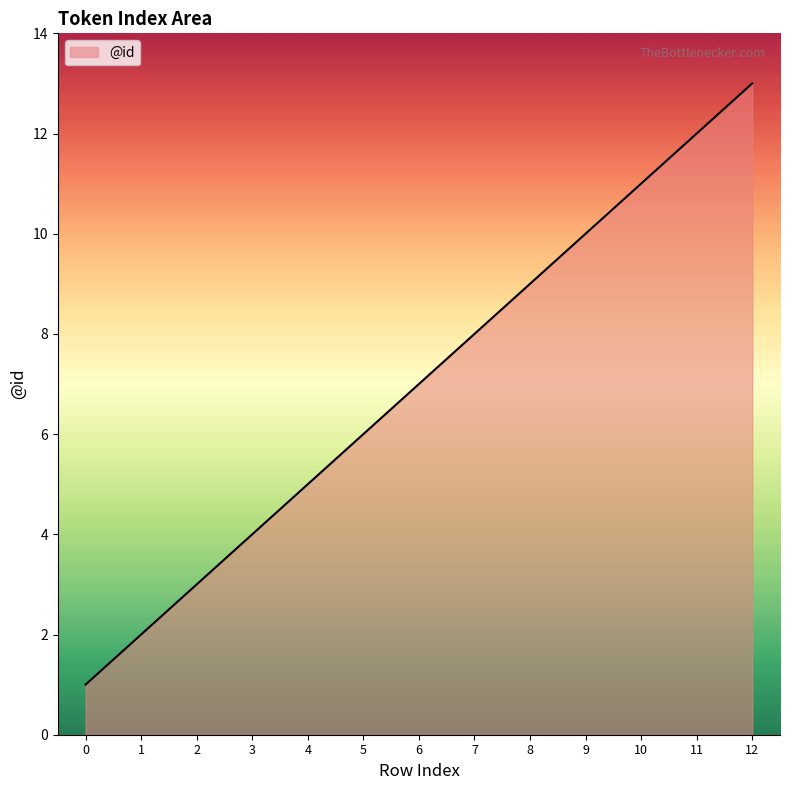

Rank the categories by value from highest to lowest.

12, 11, 10, 9, 8, 7, 6, 5, 4, 3, 2, 1, 0